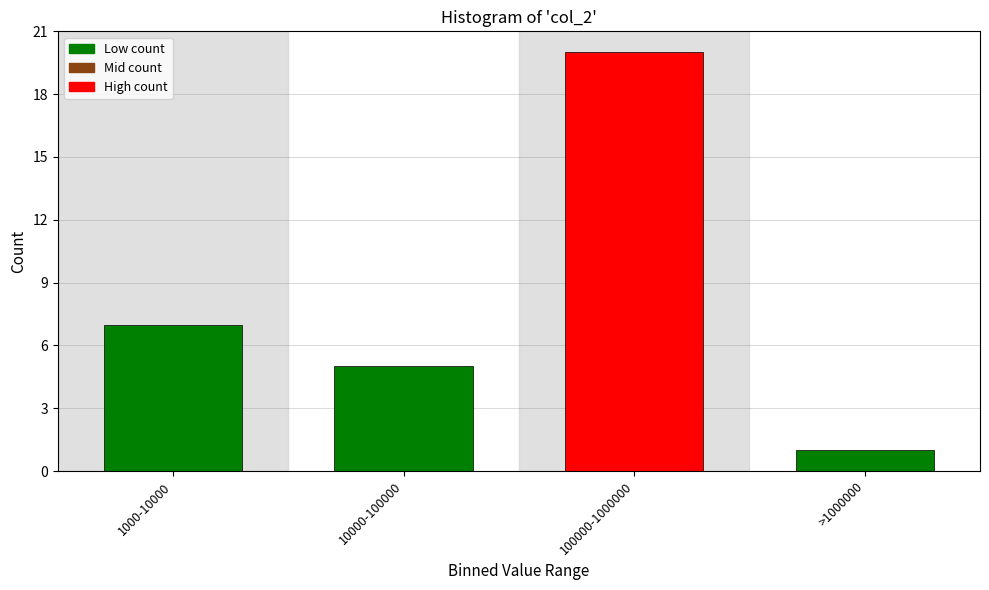

Reading right to left, list all the values displayed in this chart.

1	20	5	7